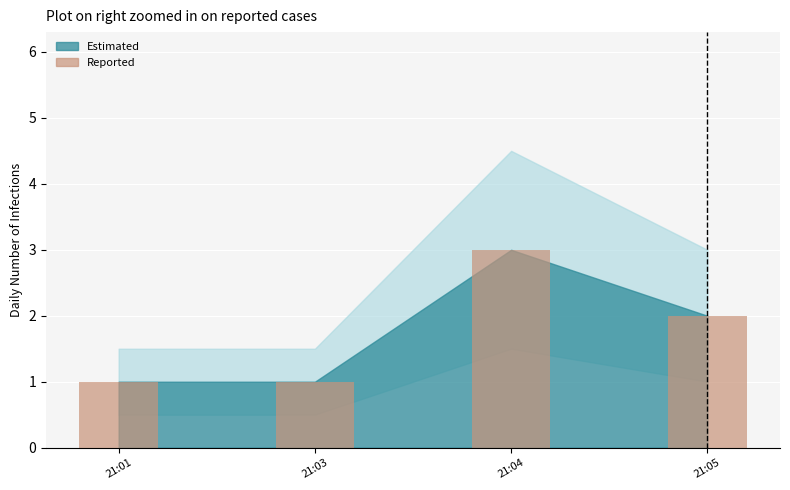

Does the chart contain stacked bars?

No